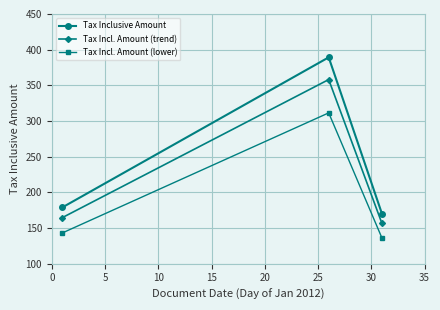

What is the value of the Tax Incl. Amount (lower) point at the 3rd from the left?

136.0